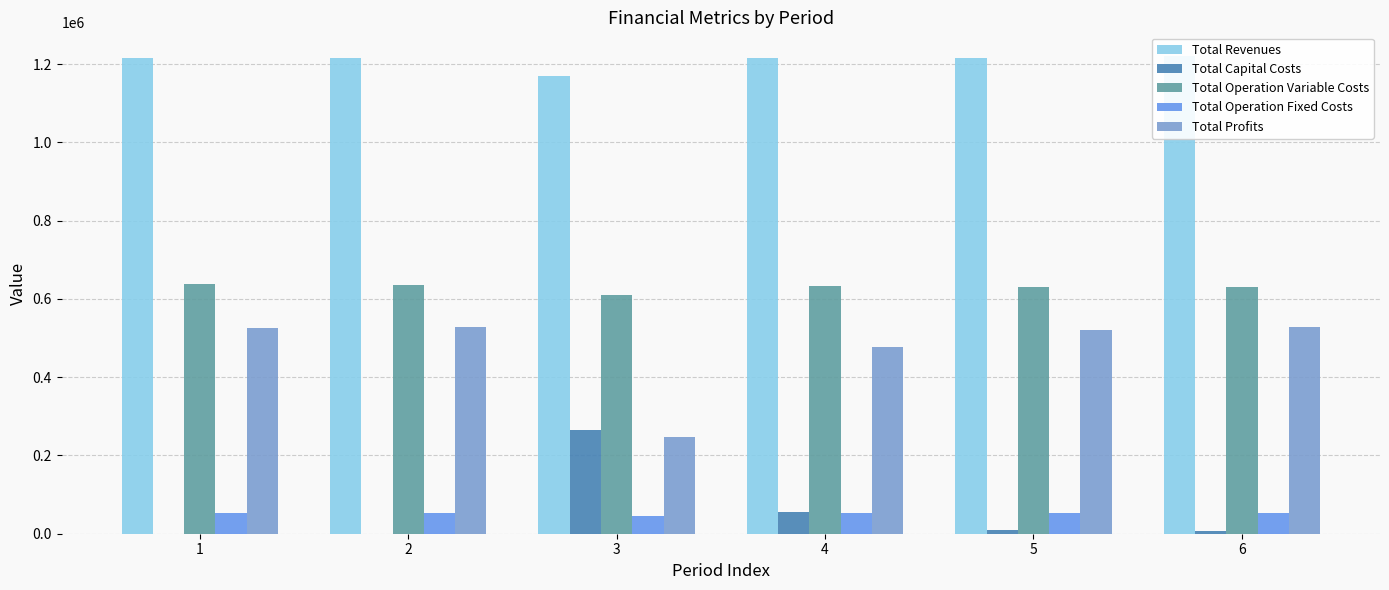

Does the chart contain stacked bars?

No